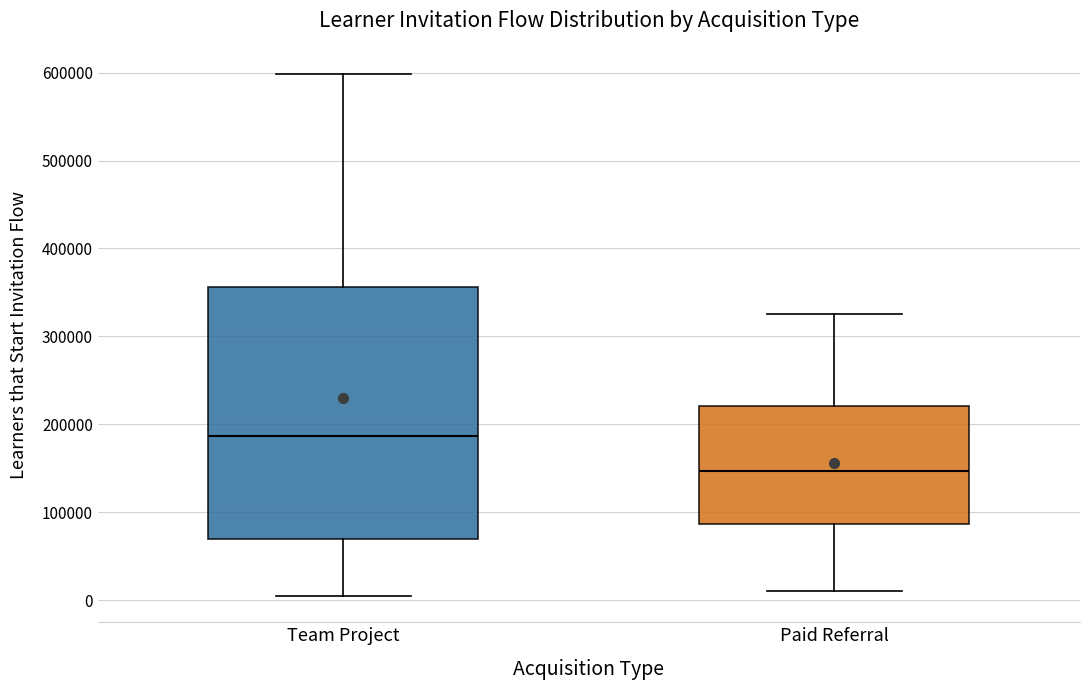

Which box's median line is the lowest?

Paid Referral